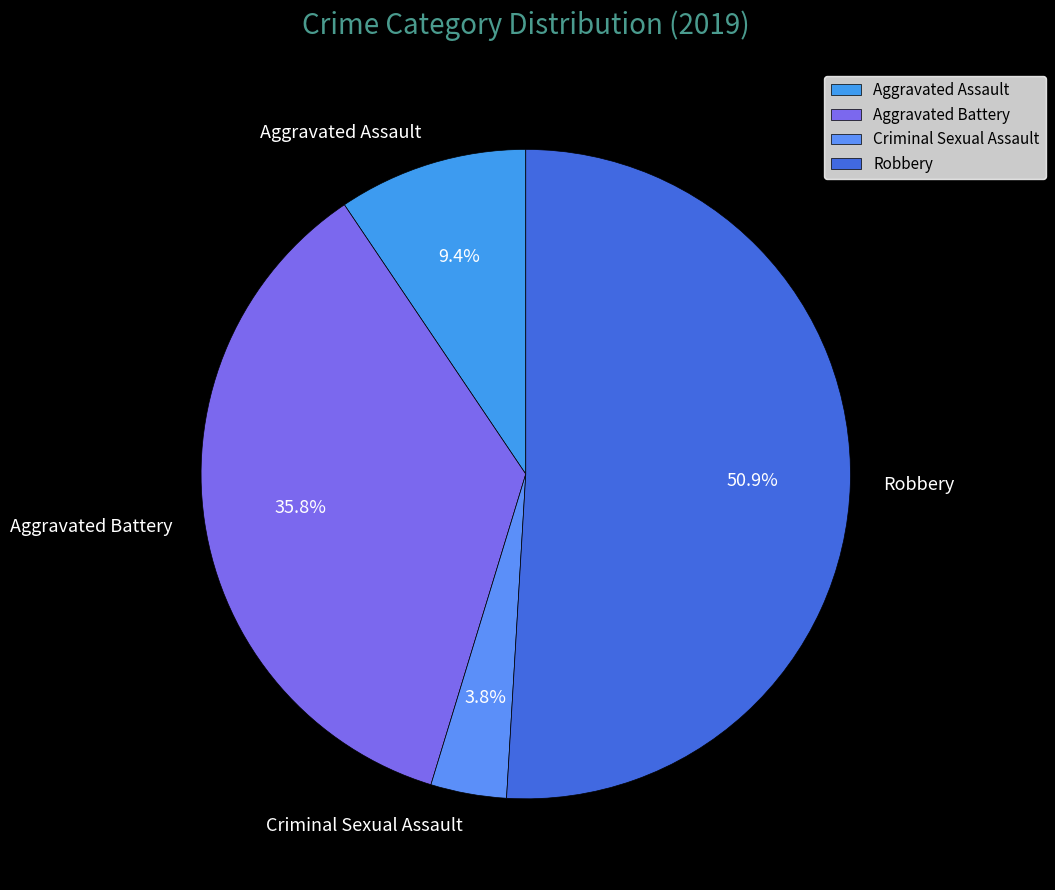

To the nearest percent, what portion does Robbery represent?

51%